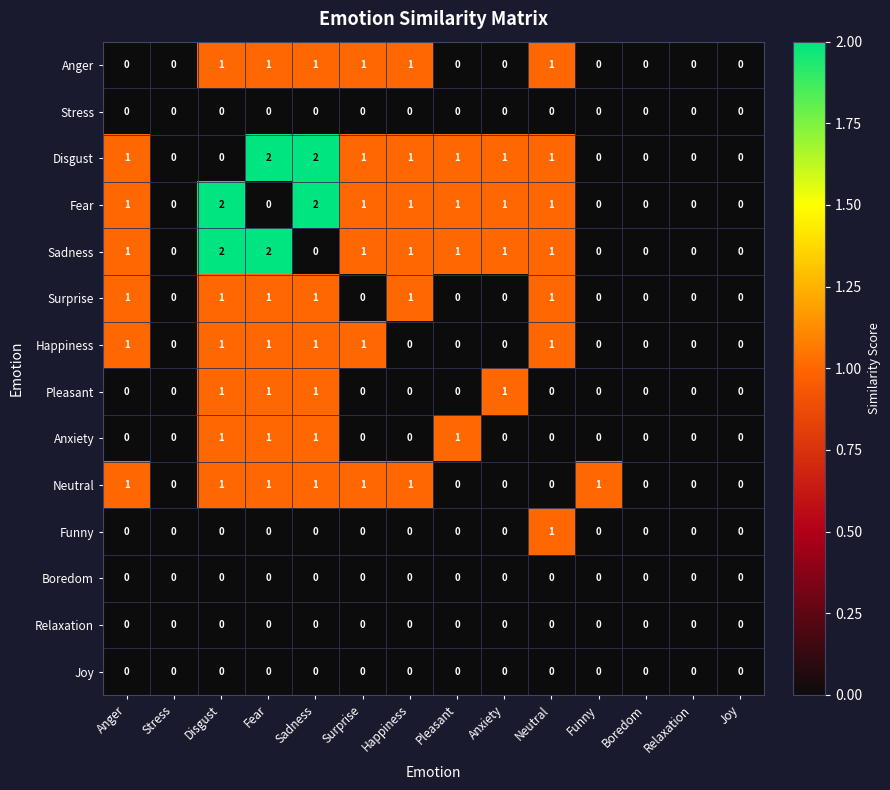

Is it true that Disgust equals 1 at Surprise?

True